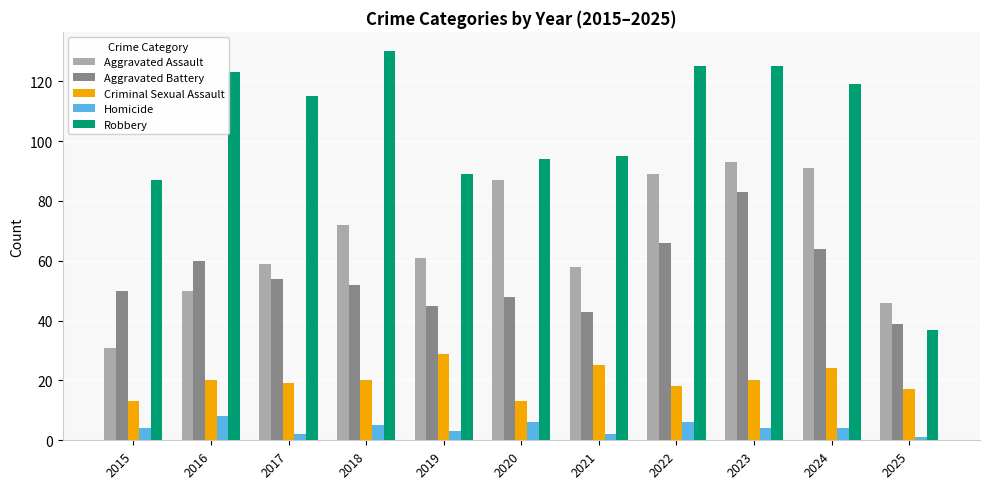

What is the value of the Robbery bar at the 9th from the left?

125